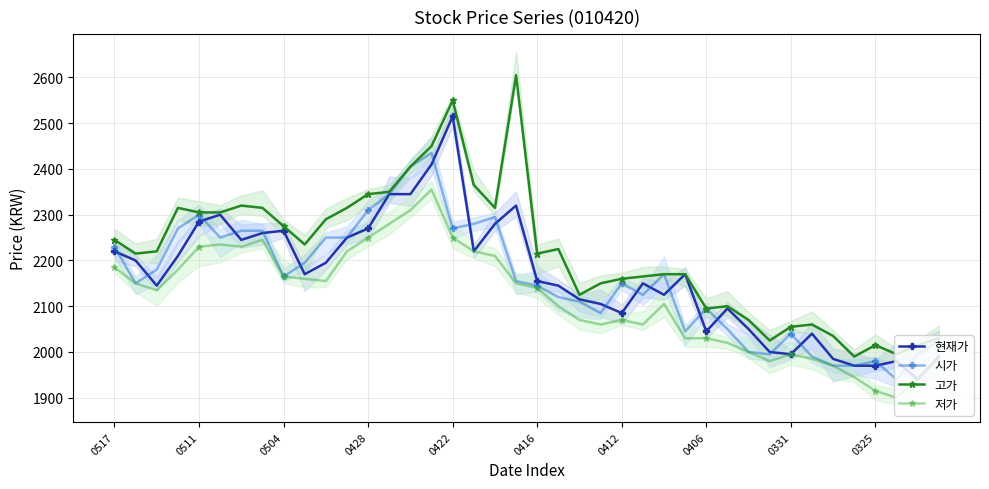

What is the difference between the highest and lowest values at 25?

105